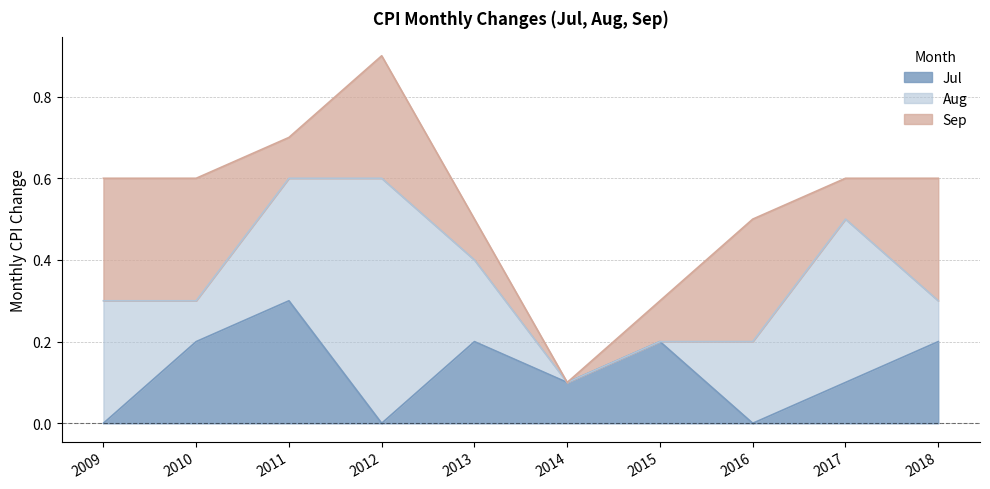

Read the Sep value at 2009.

0.3